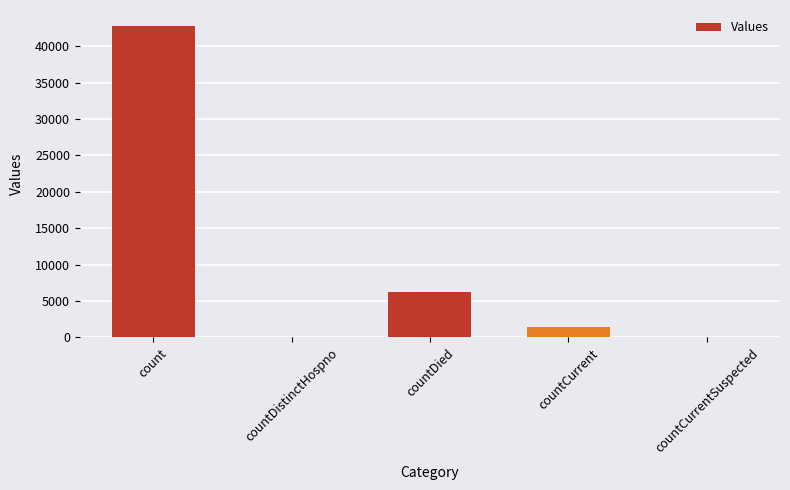

Does the chart contain stacked bars?

No